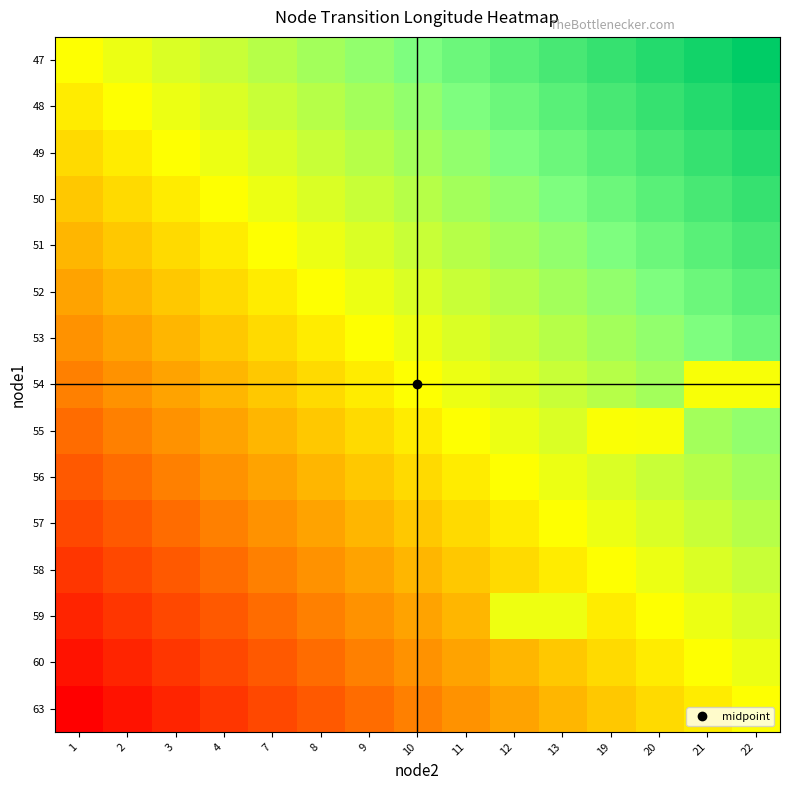

What is the smallest value displayed?

-14.0